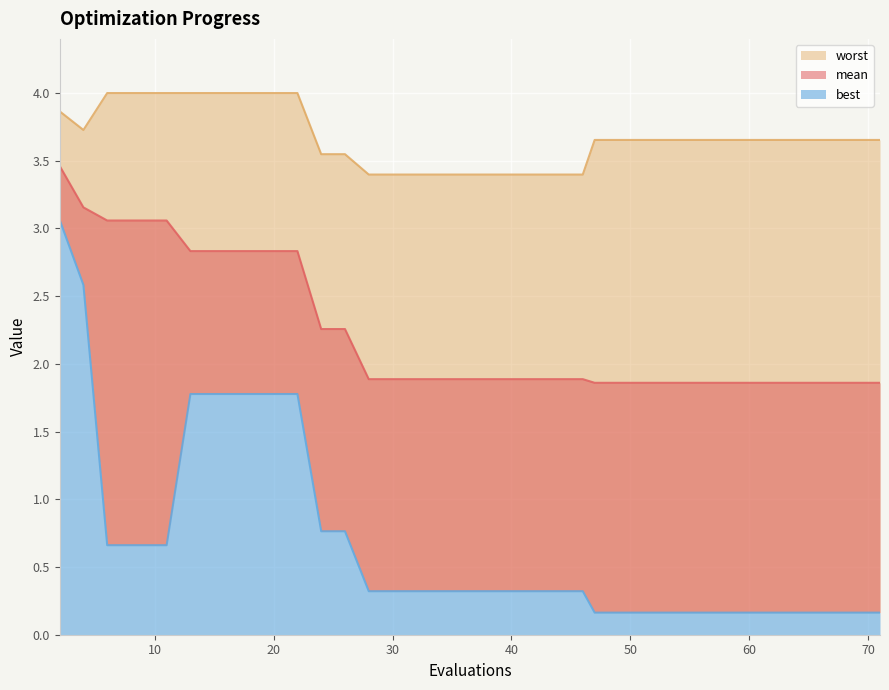

What is the difference between the second highest and second lowest values in the mean series?

1.3